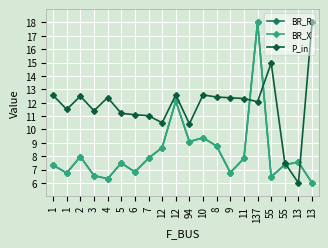

Is this an area chart (filled region under the line)?

No